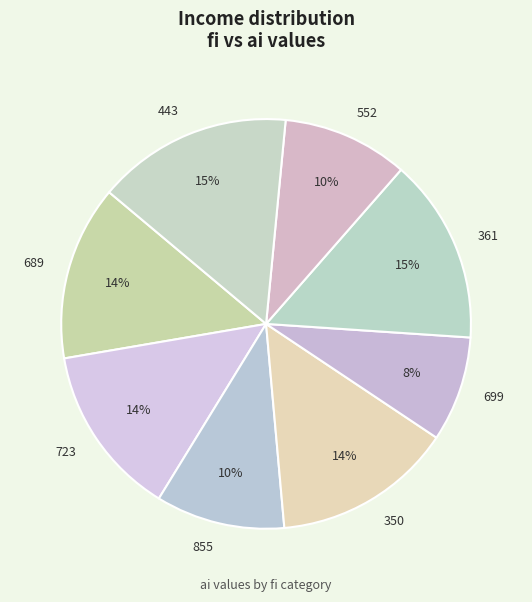

Does 699 represent more than half of the total?

No